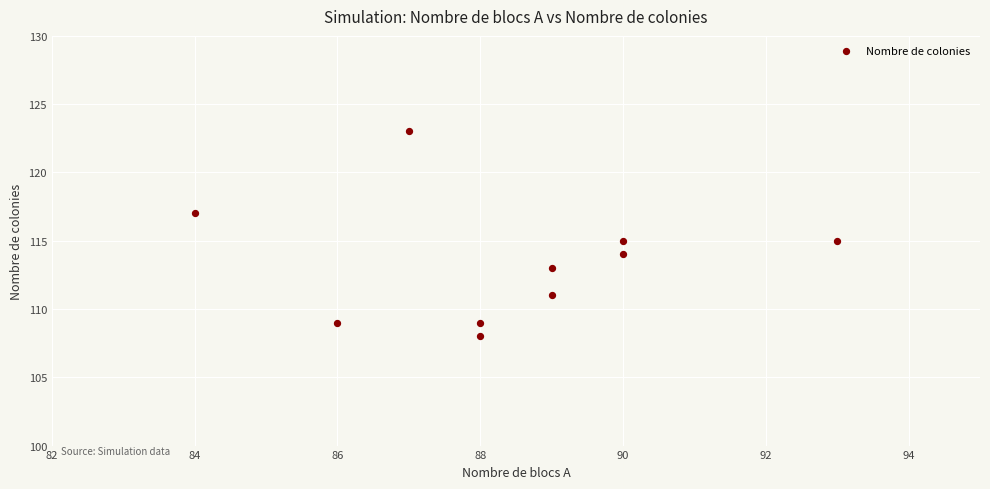

What is the average X value?

88